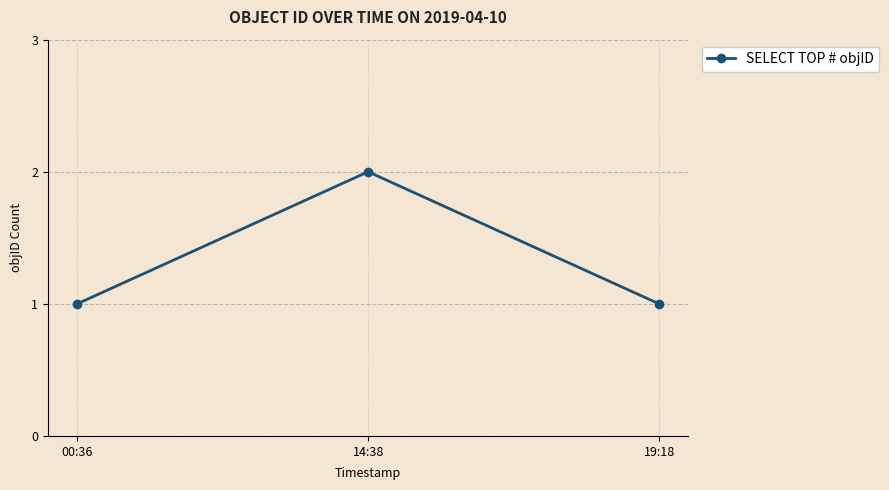

True or false: the data shows 2 at 00:36.

False